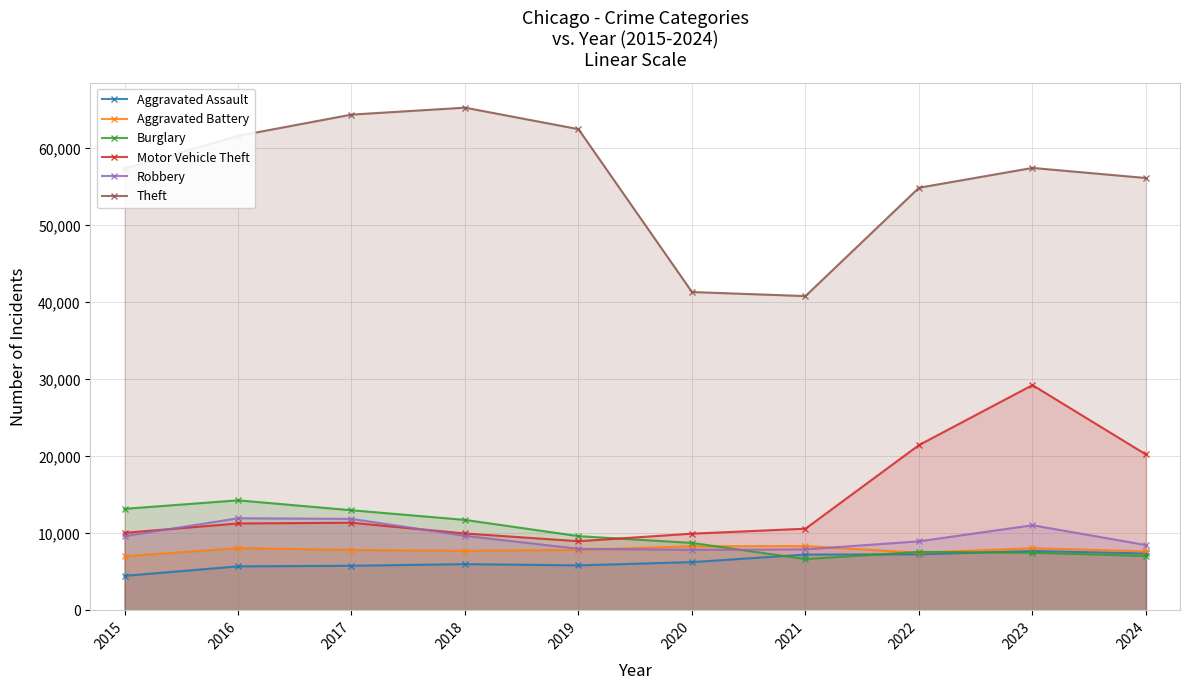

What are all the series names shown in the legend?

Aggravated Assault, Aggravated Battery, Burglary, Motor Vehicle Theft, Robbery, Theft